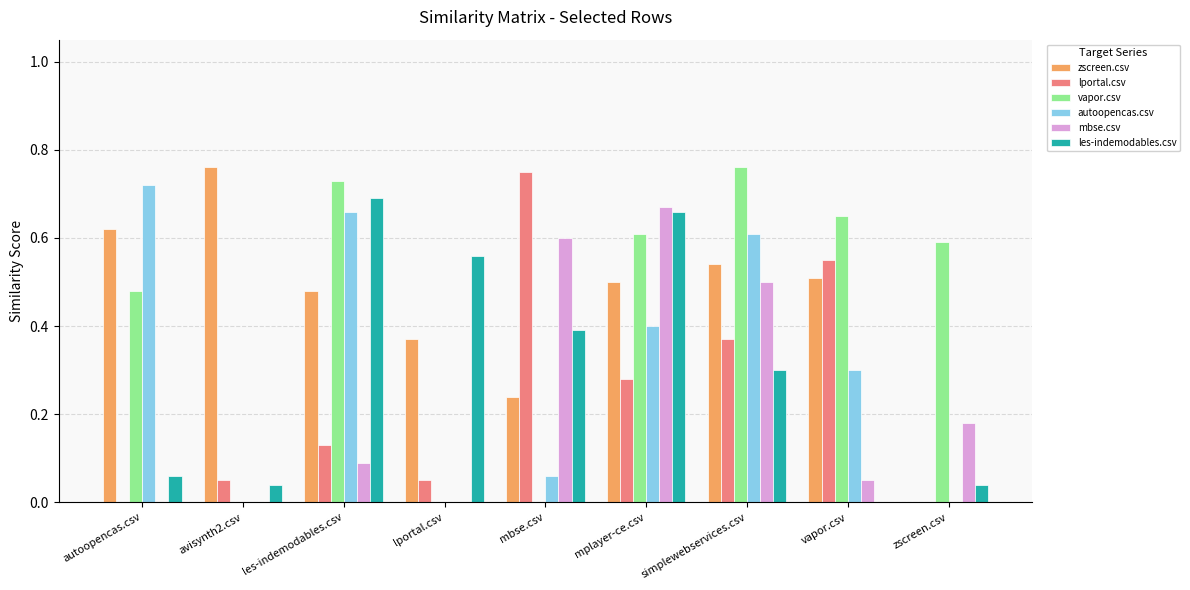

What are all the series names shown in the legend?

zscreen.csv, lportal.csv, vapor.csv, autoopencas.csv, mbse.csv, les-indemodables.csv